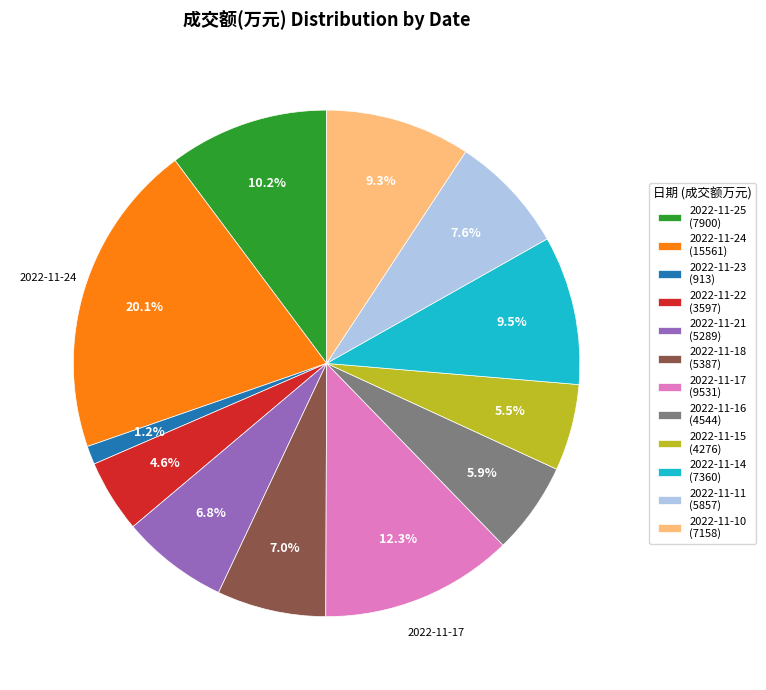

Which slice is the smallest?

2022-11-23